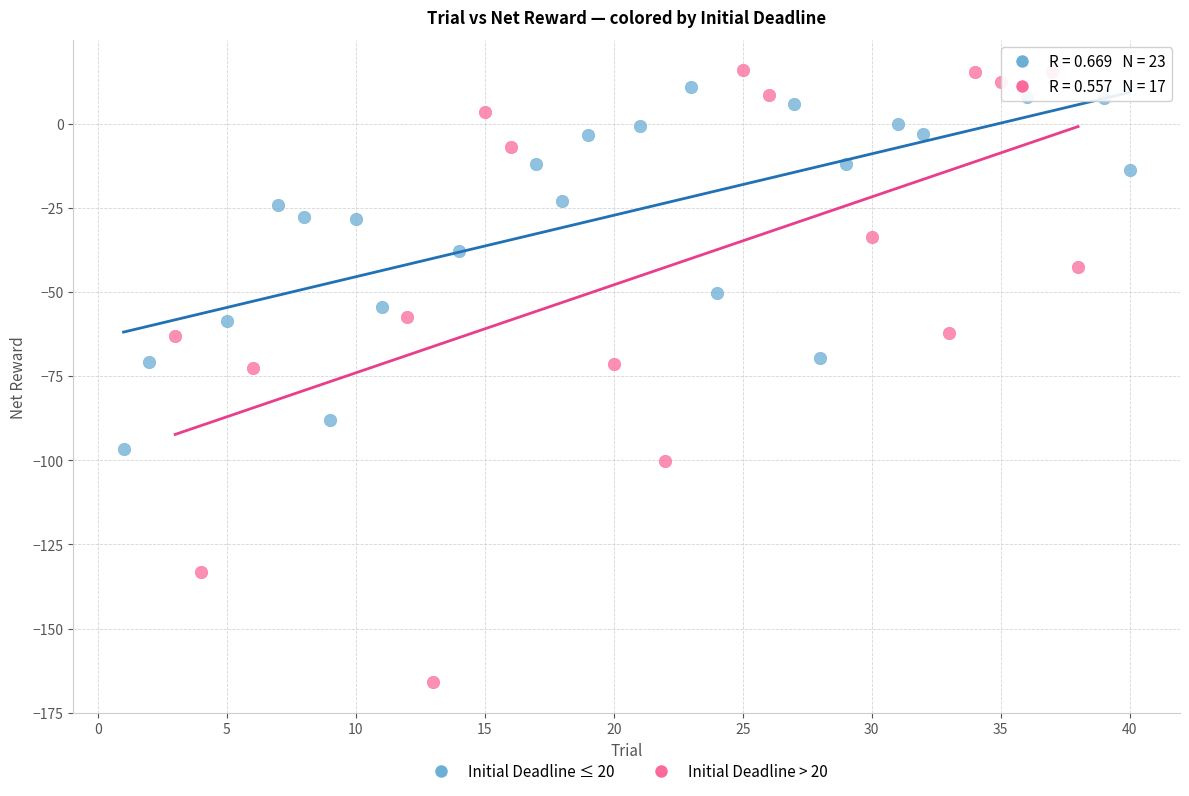

Which series has the largest Y range (max minus min)?

Initial Deadline > 20